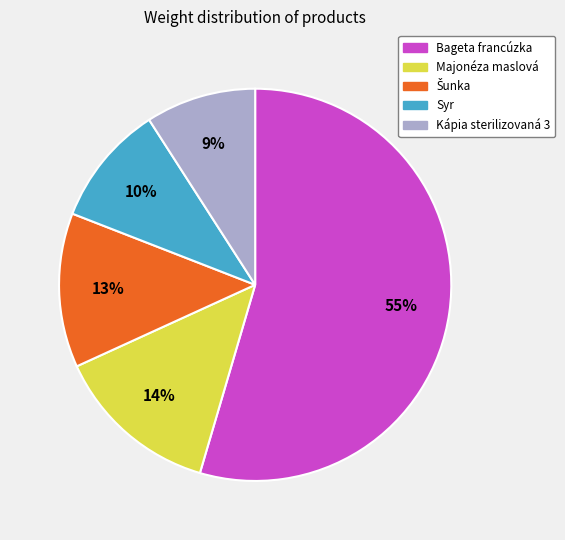

What percentage is the Syr slice, to the nearest percent?

10%